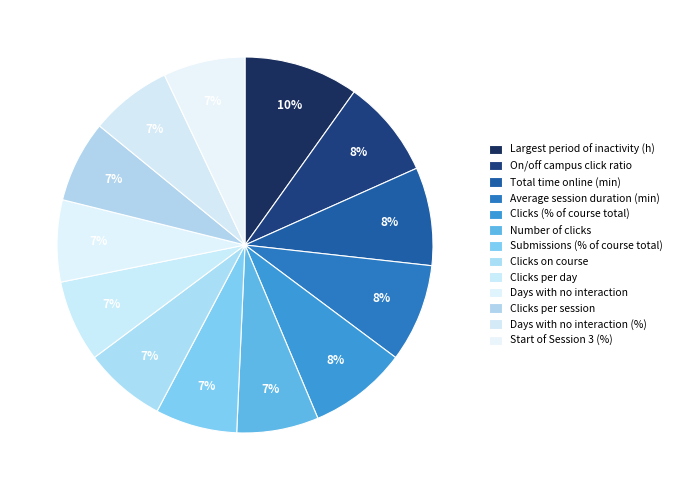

True or false: Average session duration (min) accounts for 8% of the total.

True